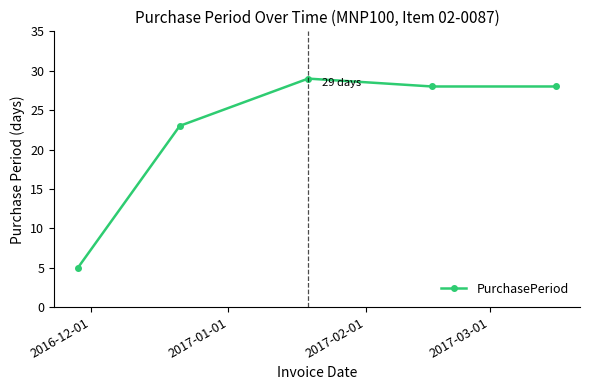

What is the value of the 3rd point from the left?

29